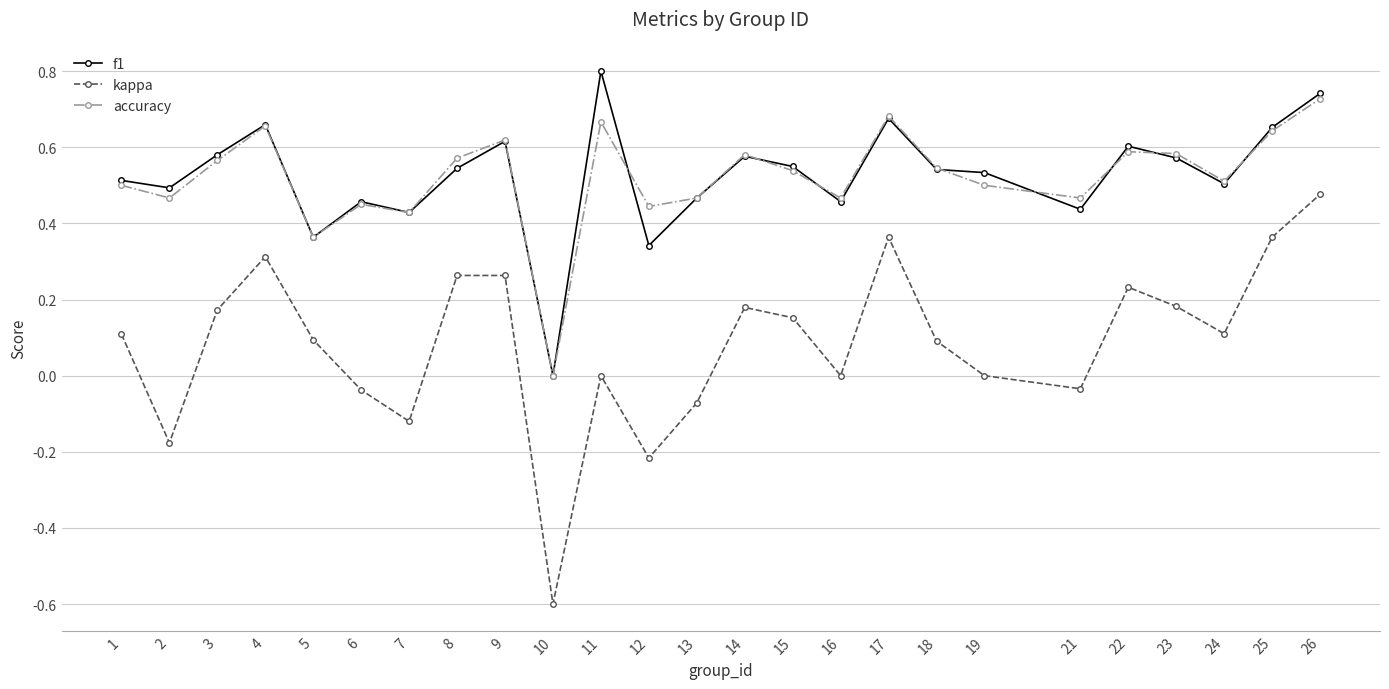

The accuracy series shows 0.5 at 6. True or false?

True